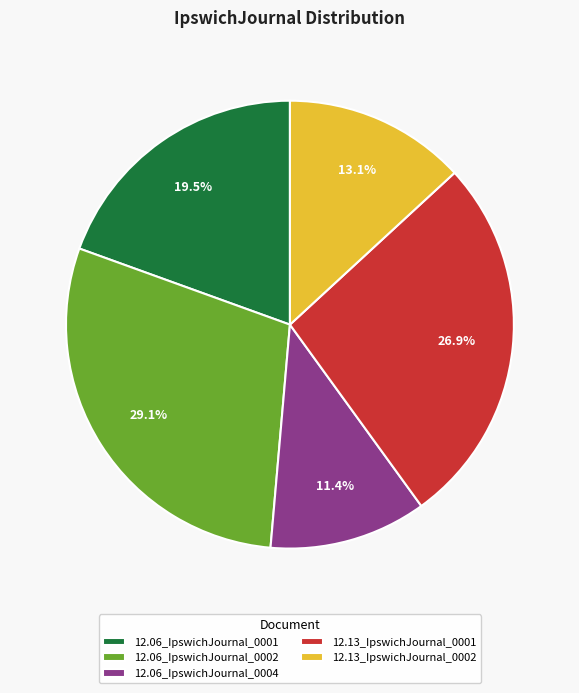

Is there a majority slice in this chart?

No